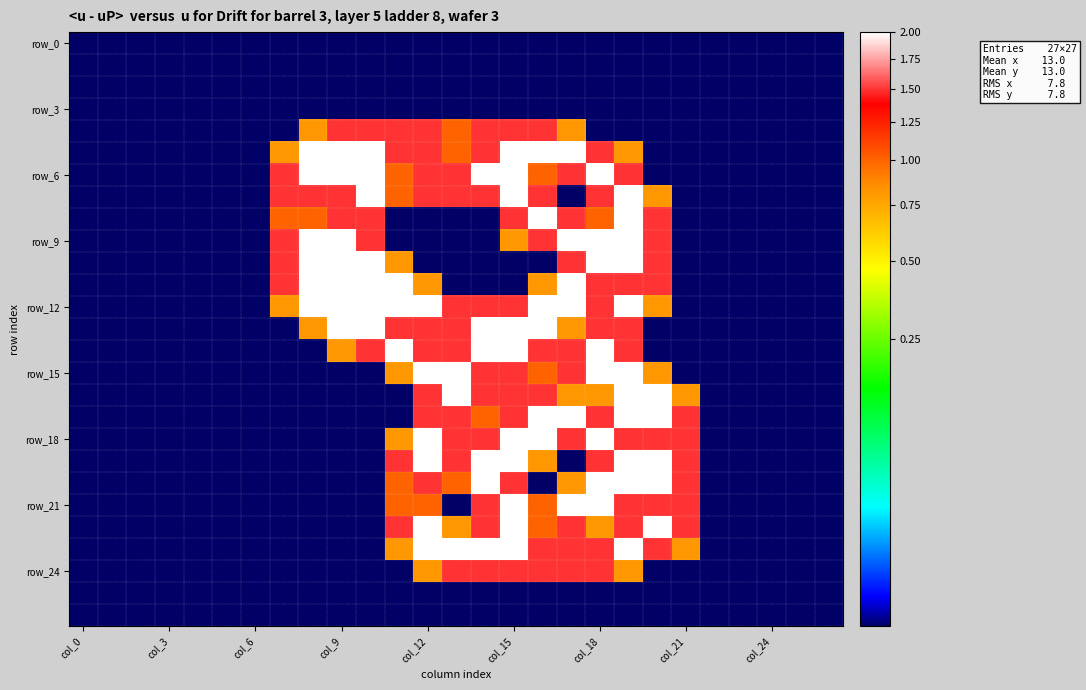

How many series are shown in this chart?

27